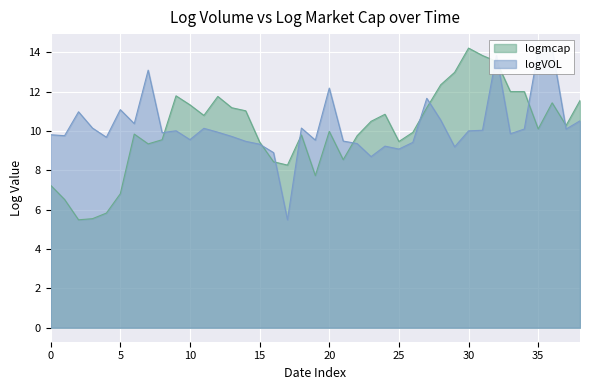

At which label does logmcap reach its peak?

30